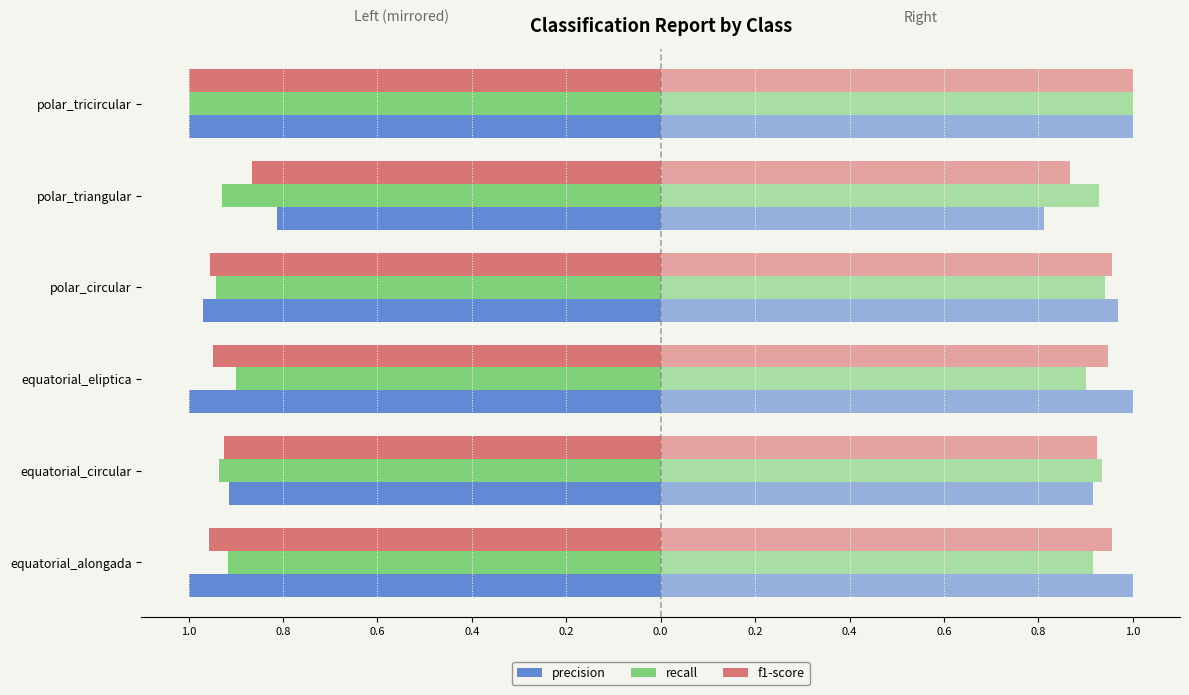

What is the total value across all series at polar_triangular?

-2.6